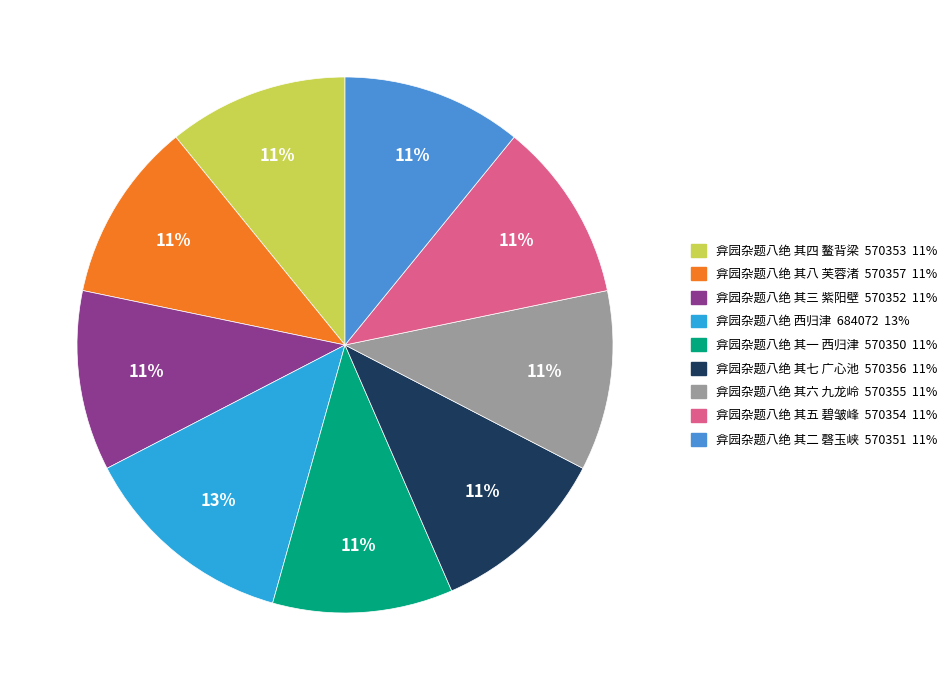

How many segments does this pie chart have?

9